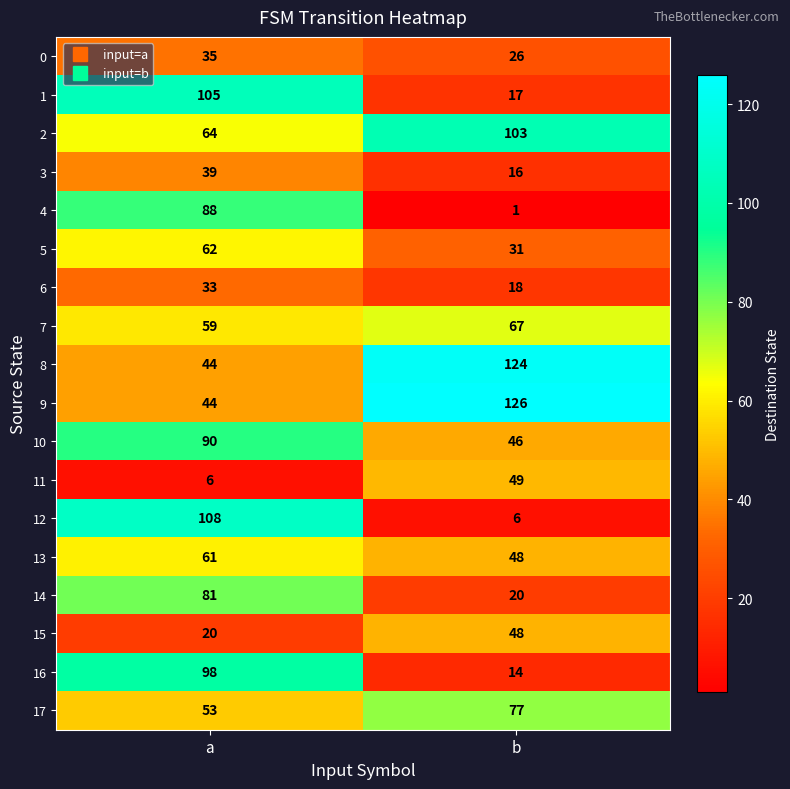

What is the maximum value shown in the chart?

126